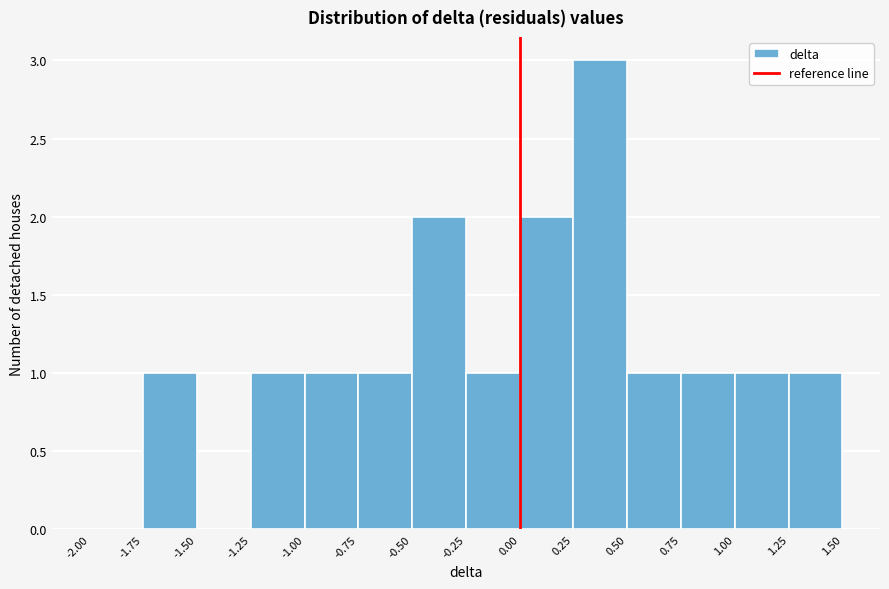

Reading left to right, transcribe this chart: for each bar, give the range it covers on the x-axis and its height. The values are not printed on the chart, so give them approximately, as read against the axis.

-2.00 to -1.75: 0
-1.75 to -1.50: 1
-1.50 to -1.25: 0
-1.25 to -1.00: 1
-1.00 to -0.75: 1
-0.75 to -0.50: 1
-0.50 to -0.25: 2
-0.25 to 0.00: 1
0.00 to 0.25: 2
0.25 to 0.50: 3
0.50 to 0.75: 1
0.75 to 1.00: 1
1.00 to 1.25: 1
1.25 to 1.50: 1